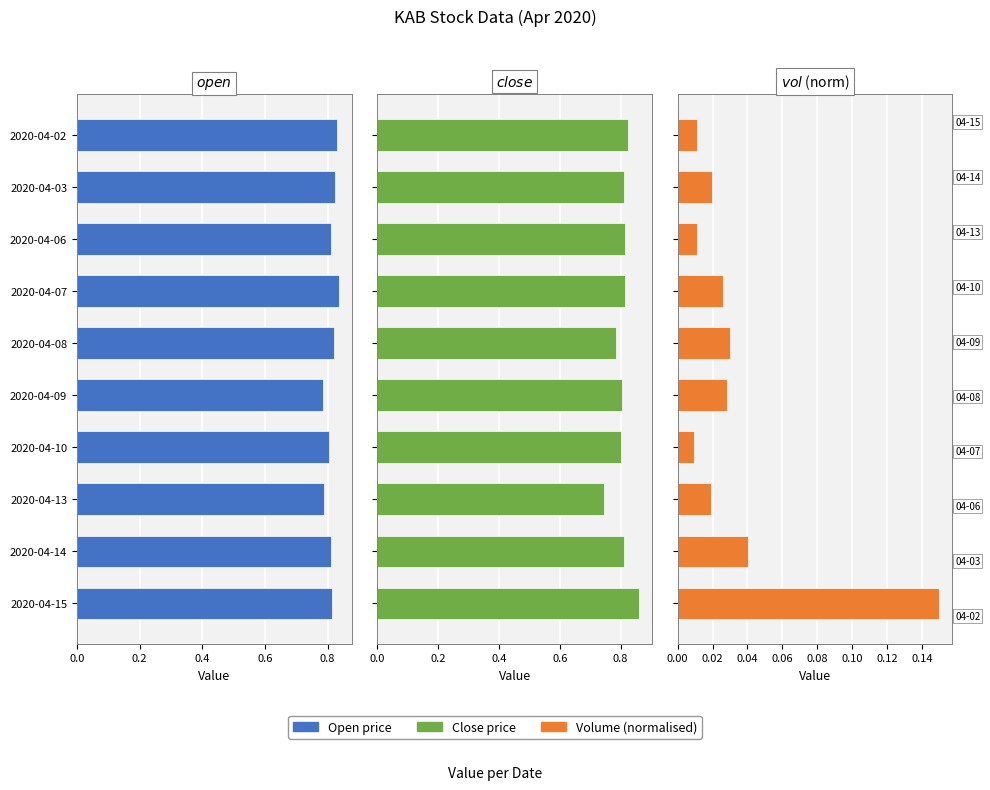

Are the bars grouped side by side (vs. stacked)?

Yes